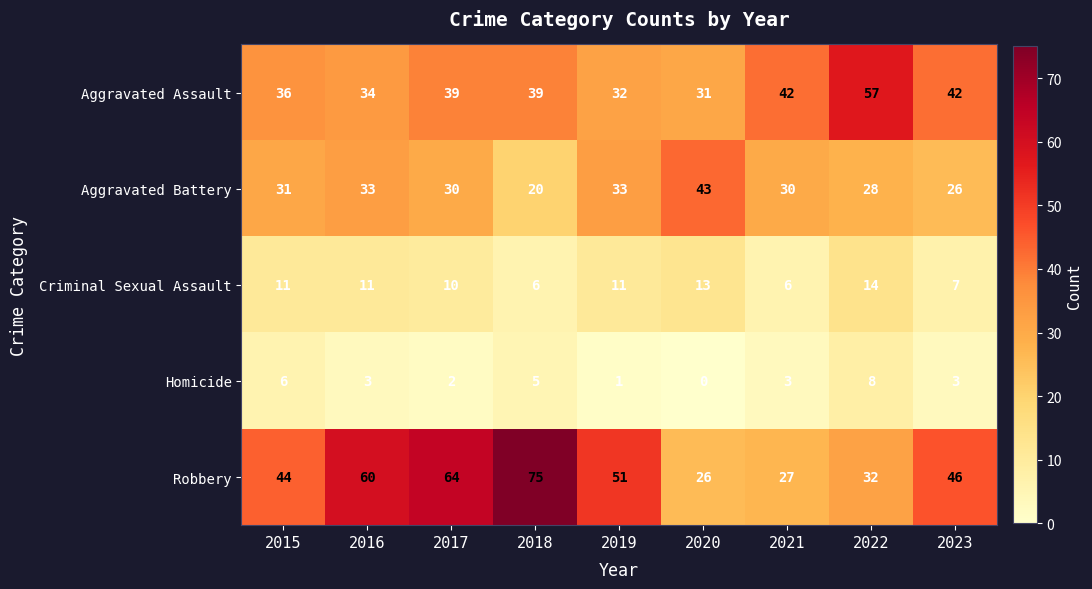

At which label does Aggravated Battery reach its minimum?

2018